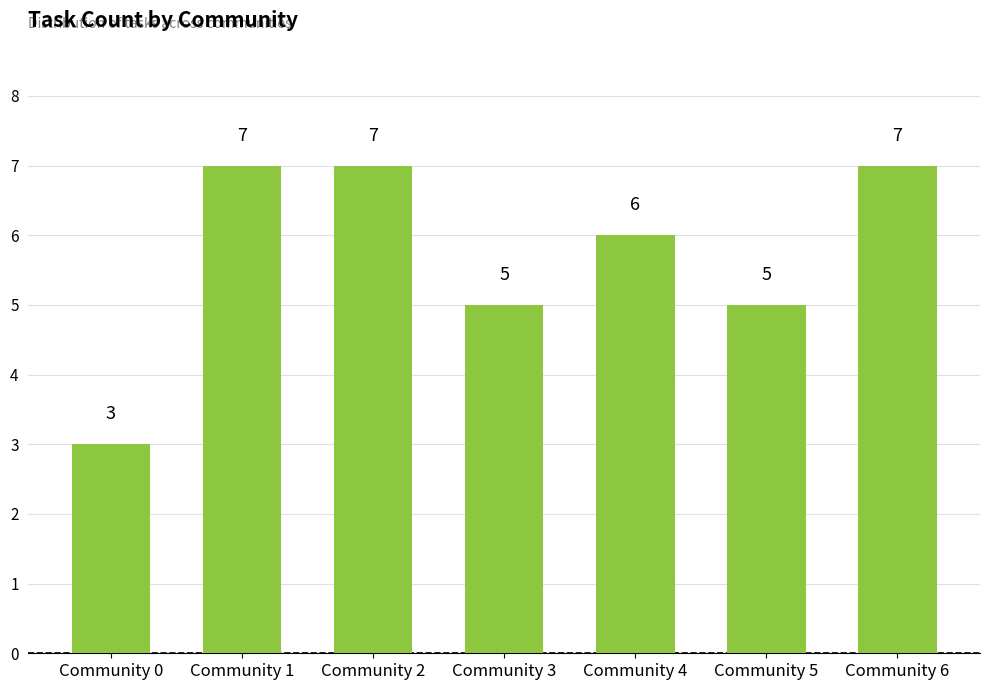

Is it true that the value at Community 0 is 3?

True